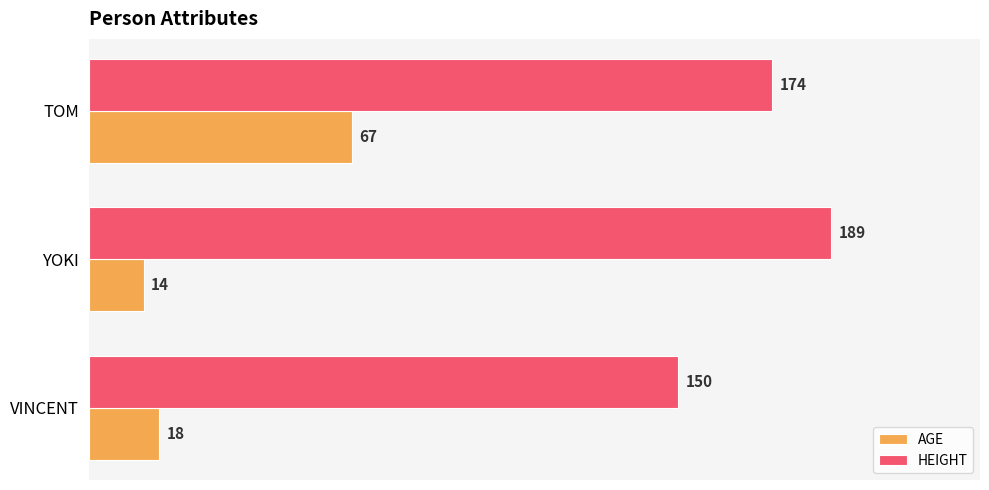

At which category is the sum across all series the highest?

TOM